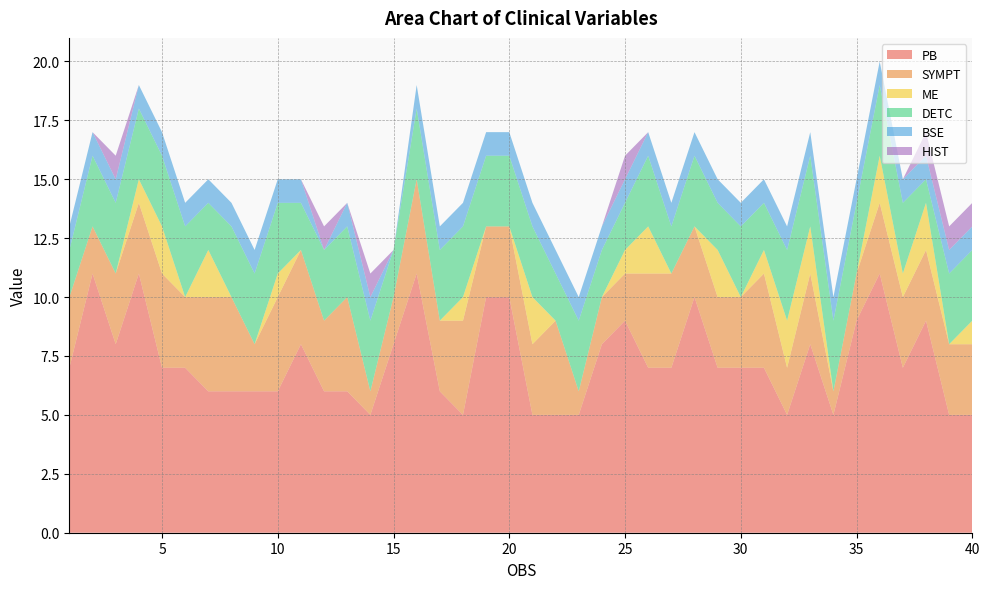

Reading left to right, list all the values displayed in this chart.

PB: 1=7	2=11	3=8	4=11	5=7	6=7	7=6	8=6	9=6	10=6	11=8	12=6	13=6	14=5	15=8	16=11	17=6	18=5	19=10	20=10	21=5	22=5	23=5	24=8	25=9	26=7	27=7	28=10	29=7	30=7	31=7	32=5	33=8	34=5	35=9	36=11	37=7	38=9	39=5	40=5
SYMPT: 1=3	2=2	3=3	4=3	5=4	6=3	7=4	8=4	9=2	10=4	11=4	12=3	13=4	14=1	15=2	16=4	17=3	18=4	19=3	20=3	21=3	22=4	23=1	24=2	25=2	26=4	27=4	28=3	29=3	30=3	31=4	32=2	33=3	34=1	35=2	36=3	37=3	38=3	39=3	40=3
ME: 1=0	2=0	3=0	4=1	5=2	6=0	7=2	8=0	9=0	10=1	11=0	12=0	13=0	14=0	15=0	16=0	17=0	18=1	19=0	20=0	21=2	22=0	23=0	24=0	25=1	26=2	27=0	28=0	29=2	30=0	31=1	32=2	33=2	34=0	35=0	36=2	37=1	38=2	39=0	40=1
DETC: 1=2	2=3	3=3	4=3	5=3	6=3	7=2	8=3	9=3	10=3	11=2	12=3	13=3	14=3	15=2	16=3	17=3	18=3	19=3	20=3	21=3	22=2	23=3	24=2	25=2	26=3	27=2	28=3	29=2	30=3	31=2	32=3	33=3	34=3	35=3	36=3	37=3	38=1	39=3	40=3
BSE: 1=1	2=1	3=1	4=1	5=1	6=1	7=1	8=1	9=1	10=1	11=1	12=0	13=1	14=1	15=0	16=1	17=1	18=1	19=1	20=1	21=1	22=1	23=1	24=1	25=1	26=1	27=1	28=1	29=1	30=1	31=1	32=1	33=1	34=1	35=1	36=1	37=1	38=1	39=1	40=1
HIST: 1=0	2=0	3=1	4=0	5=0	6=0	7=0	8=0	9=0	10=0	11=0	12=1	13=0	14=1	15=0	16=0	17=0	18=0	19=0	20=0	21=0	22=0	23=0	24=0	25=1	26=0	27=0	28=0	29=0	30=0	31=0	32=0	33=0	34=0	35=0	36=0	37=0	38=1	39=1	40=1